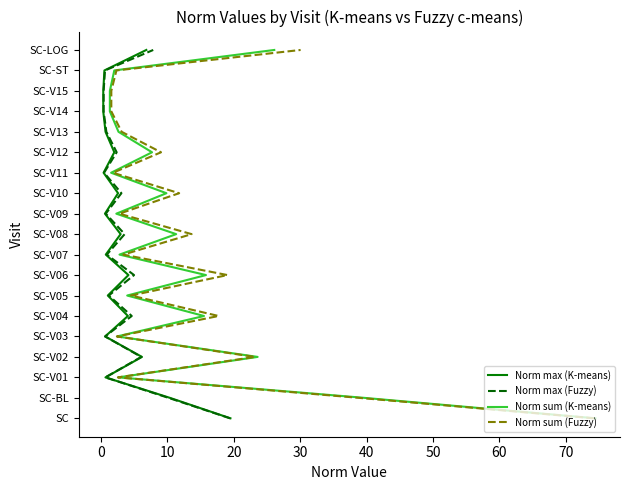

Is it true that Norm max (K-means) equals 0 at 0?

False